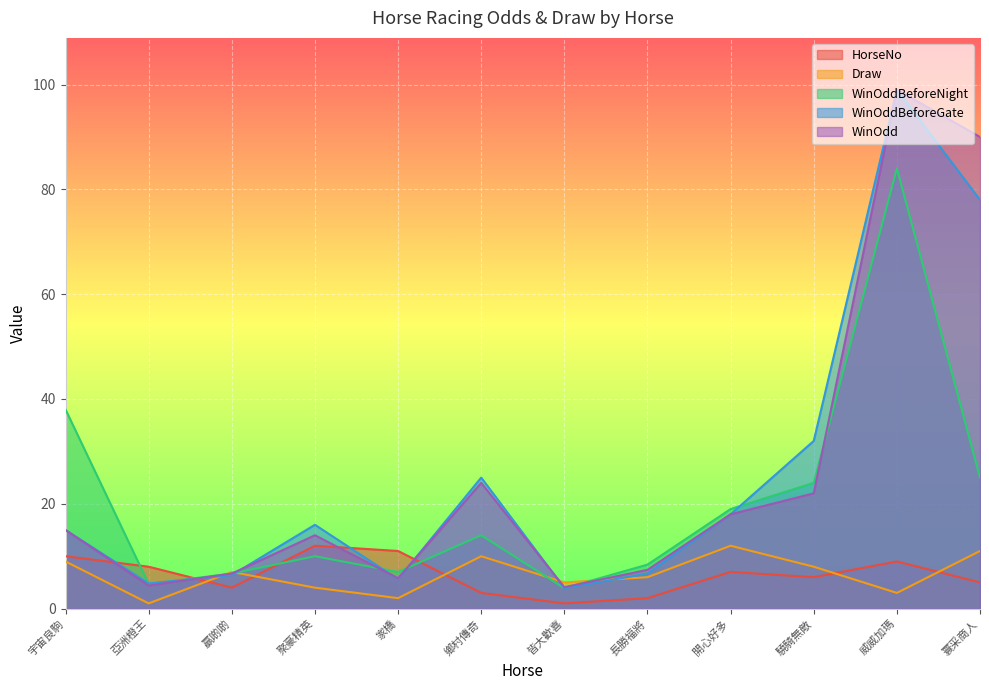

In WinOddBeforeGate, how many points are higher than both neighbors (excluding endpoints)?

3